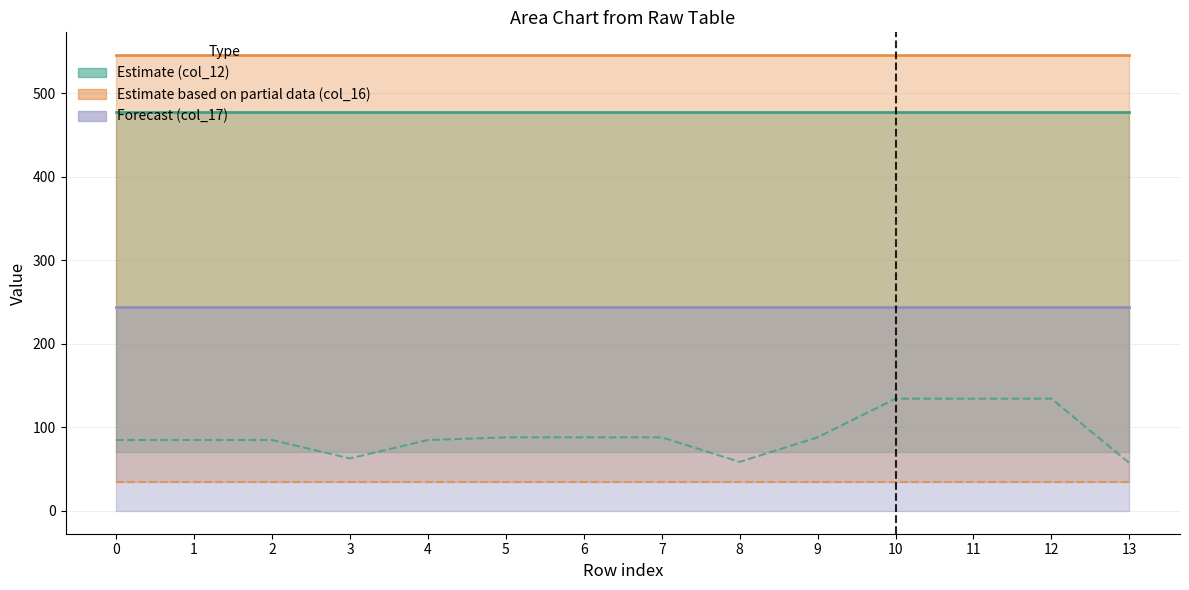

Reading left to right, extract all data points from this chart.

col_12 line: 0=477.2	1=477.2	2=477.2	3=477.2	4=477.2	5=477.2	6=477.2	7=477.2	8=477.2	9=477.2	10=477.2	11=477.2	12=477.2	13=477.2
col_16 line: 0=545.4	1=545.4	2=545.4	3=545.4	4=545.4	5=545.4	6=545.4	7=545.4	8=545.4	9=545.4	10=545.4	11=545.4	12=545.4	13=545.4
col_17 line: 0=243.5	1=243.5	2=243.5	3=243.5	4=243.5	5=243.5	6=243.5	7=243.5	8=243.5	9=243.5	10=243.5	11=243.5	12=243.5	13=243.5
col_7 (median): 0=84.9	1=84.9	2=84.9	3=62.8	4=84.9	5=88.1	6=88.1	7=88.1	8=58.7	9=88.1	10=134.3	11=134.3	12=134.3	13=57.3
col_8 (lower bound): 0=35.0	1=35.0	2=35.0	3=35.0	4=35.0	5=35.0	6=35.0	7=35.0	8=35.0	9=35.0	10=35.0	11=35.0	12=35.0	13=35.0